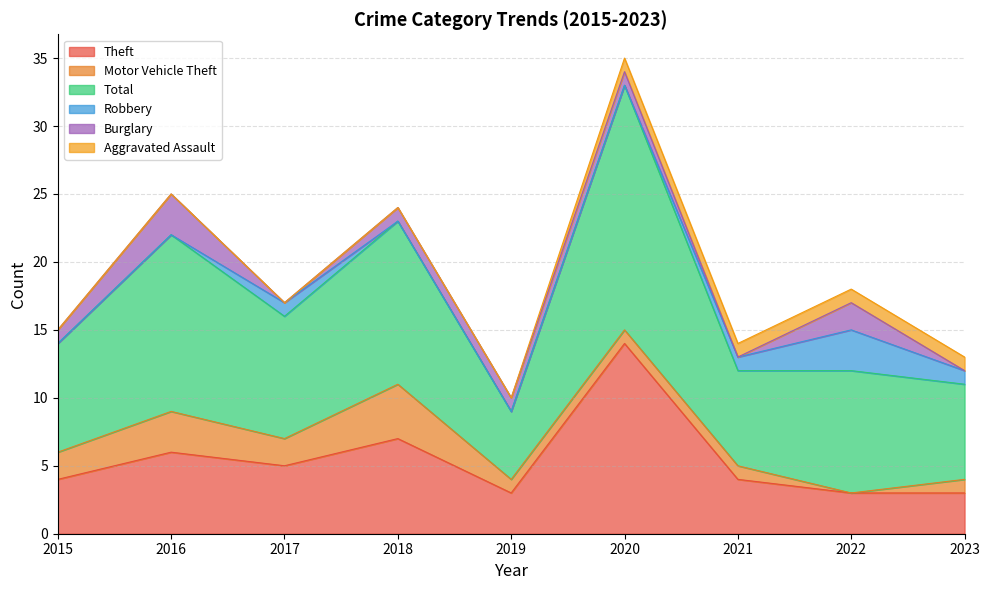

List the labels in order of Total value, largest first.

2020, 2016, 2018, 2017, 2022, 2015, 2021, 2023, 2019